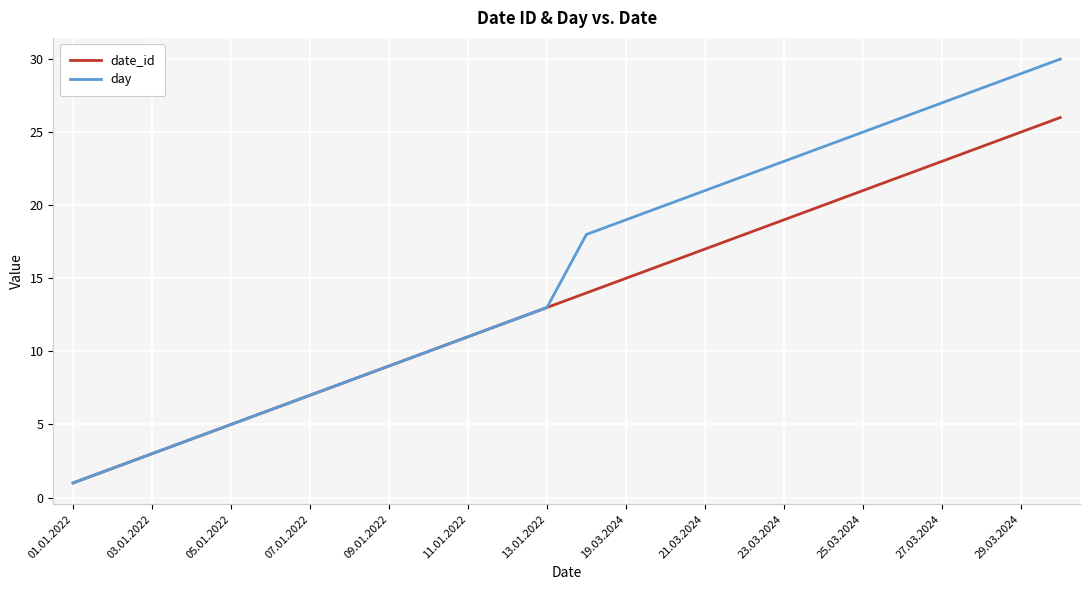

Rank the series by their maximum value, from lowest to highest.

date_id, day